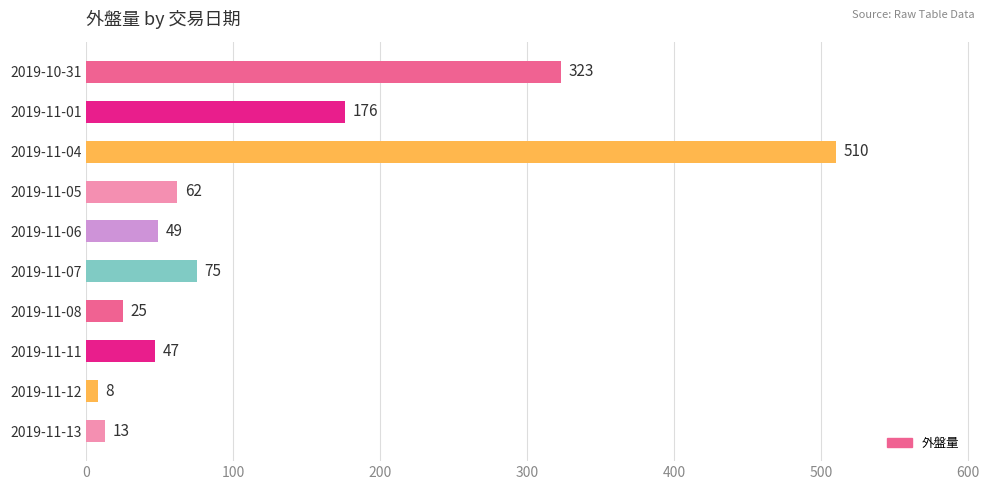

Between 2019-11-07 and 2019-11-01, which is larger?

2019-11-01